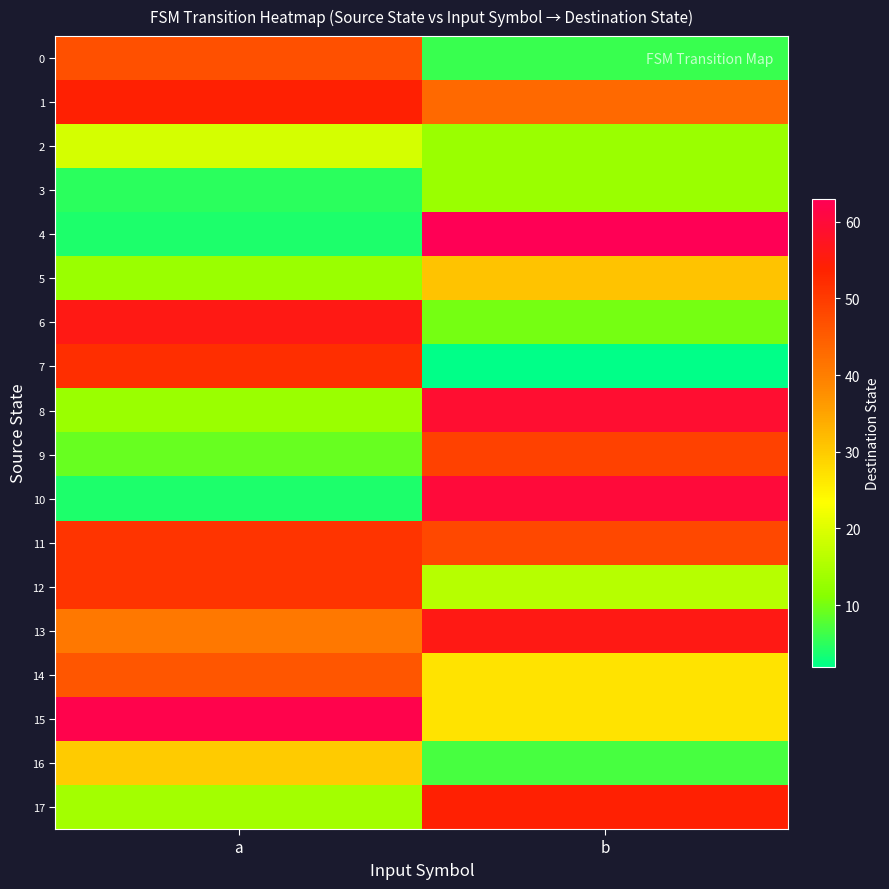

Which has a higher value, b or a?

a